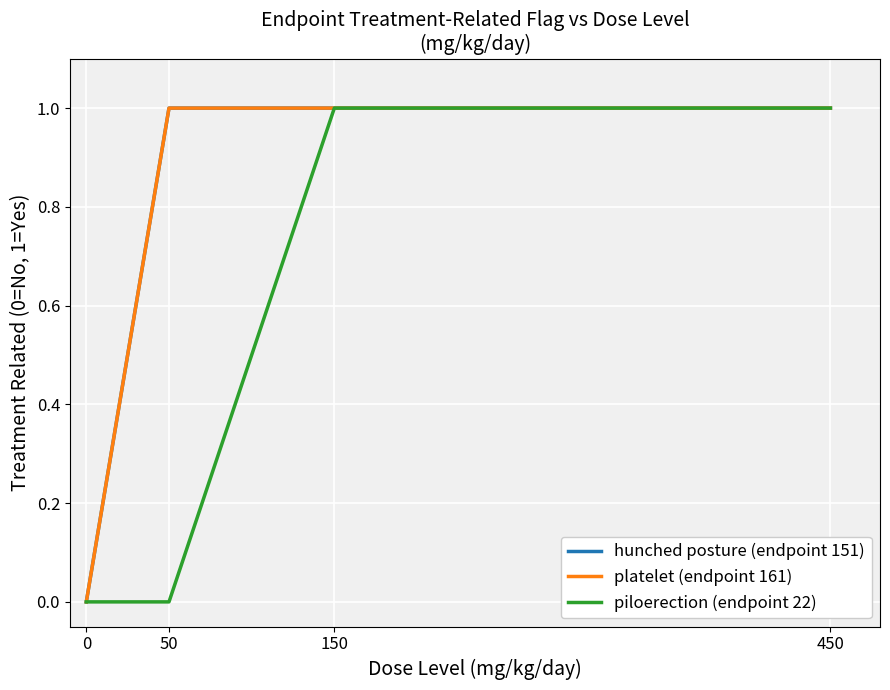

What is the difference between the maximum and minimum values in the piloerection (endpoint 22) series?

1